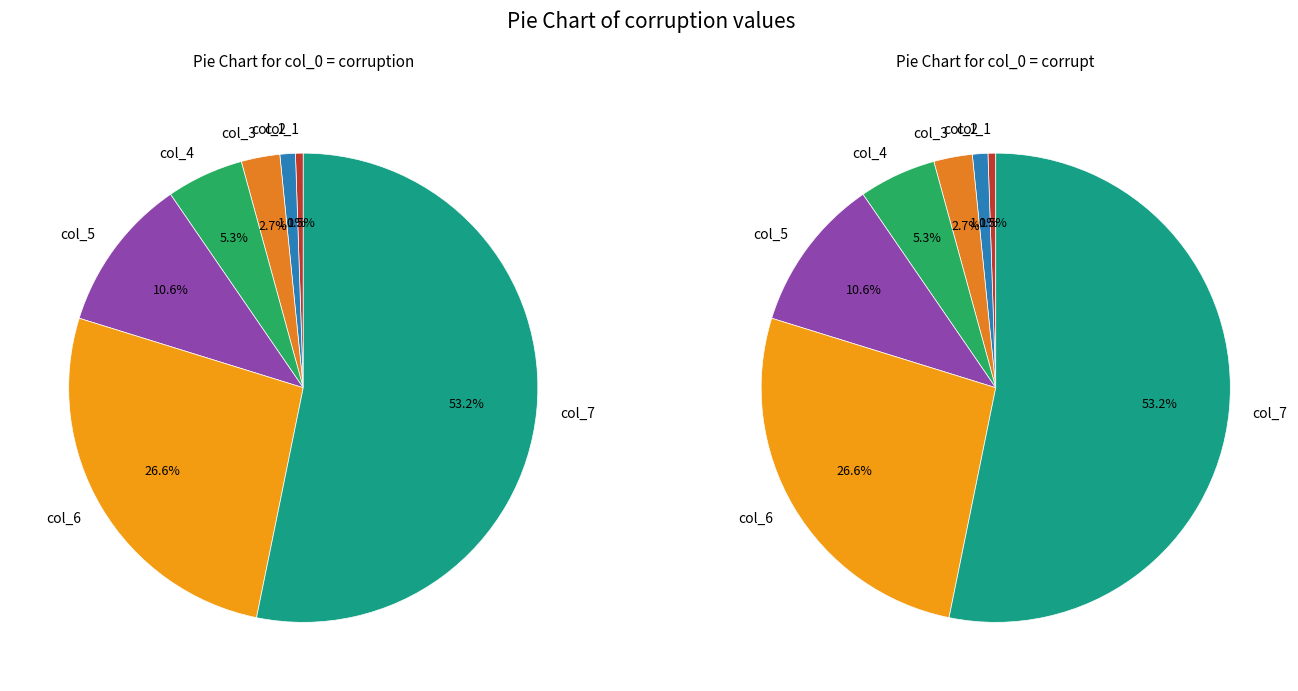

How many slices are in this pie chart?

7